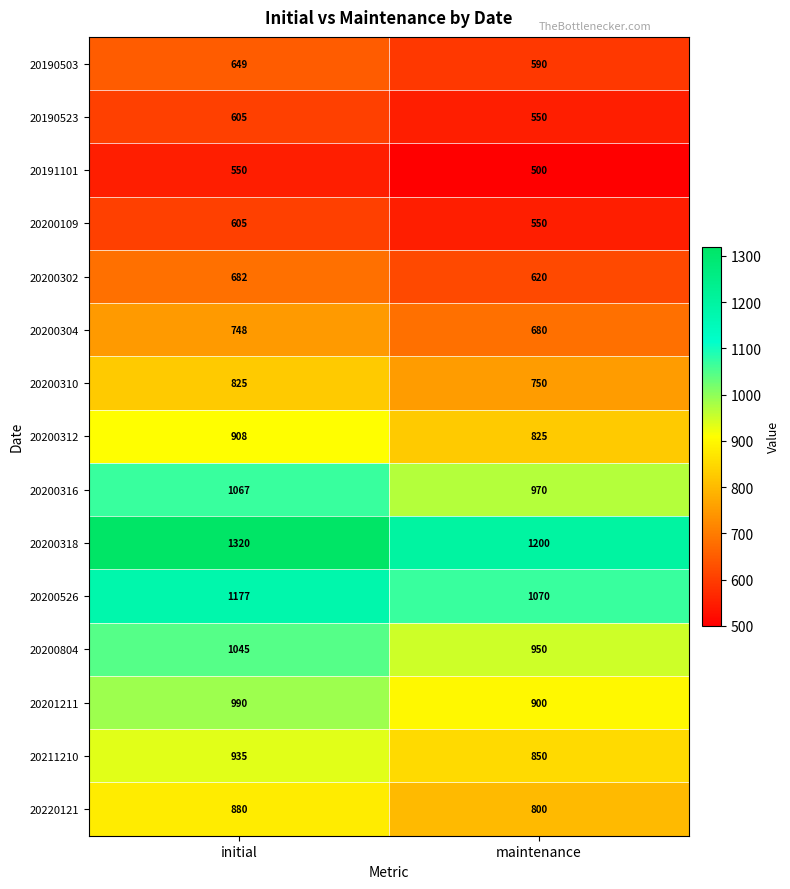

Is it true that 20200310 equals 1066 at maintenance?

False